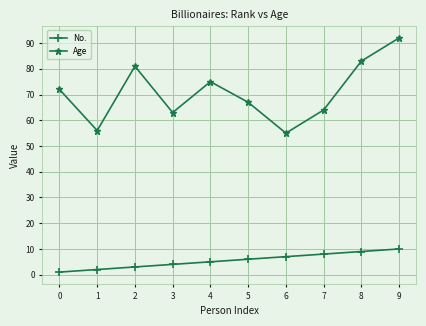

The Age series shows 19 at 0. True or false?

False